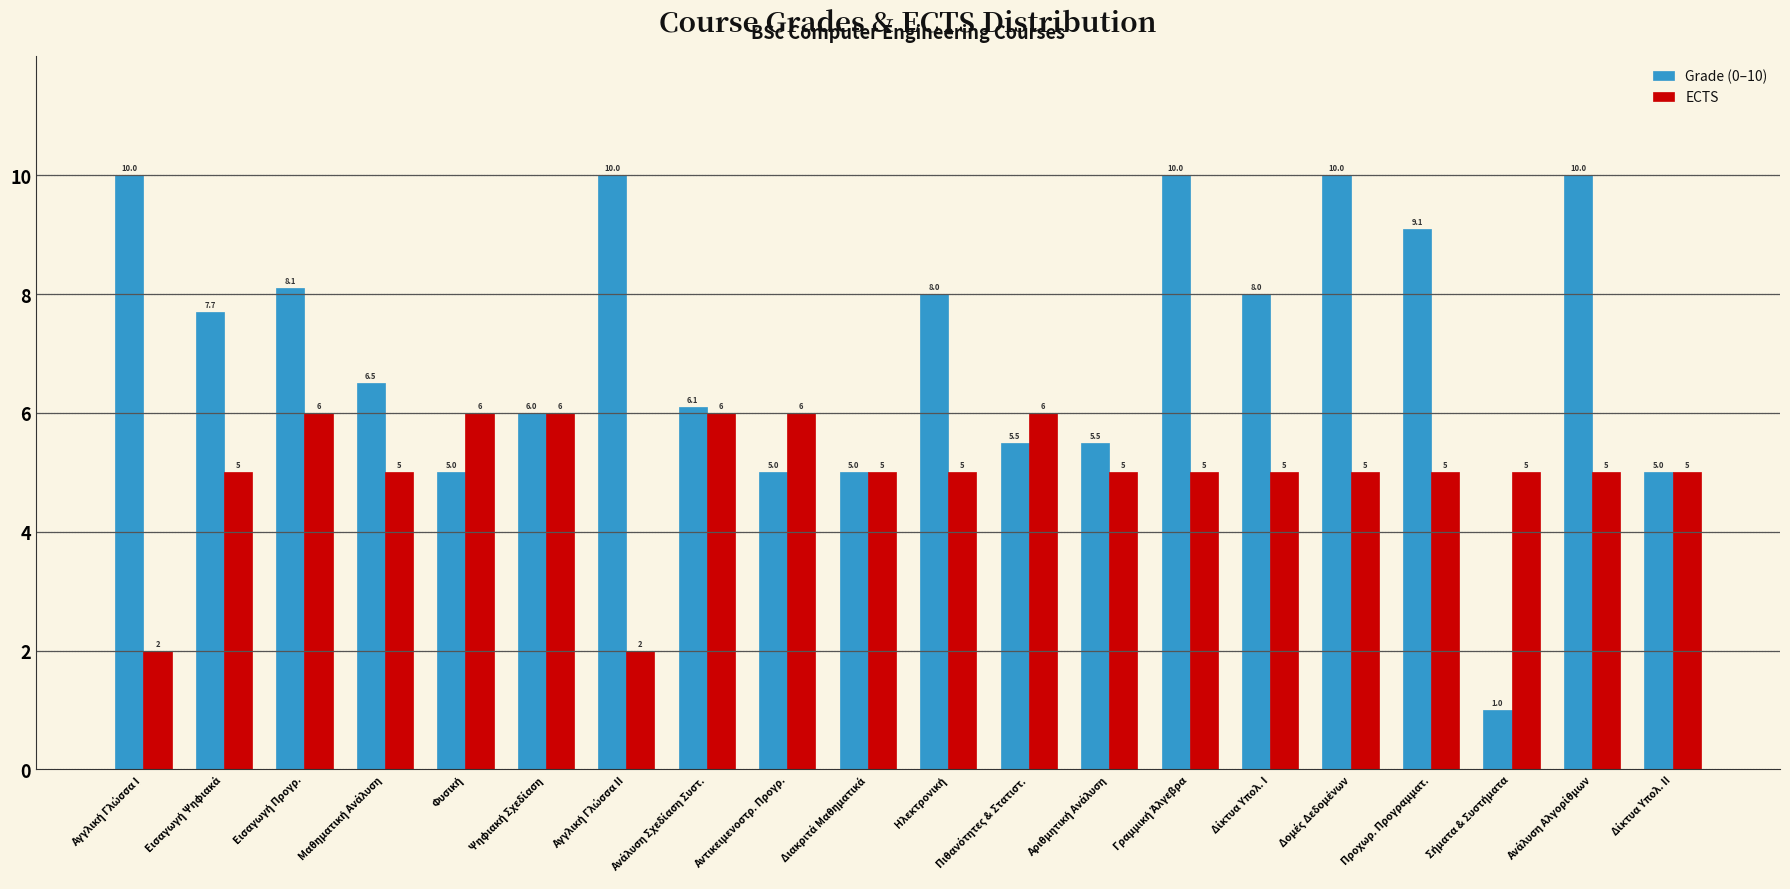

True or false: ECTS has a value of 5.0 at Προχωρ. Προγραμματ..

True